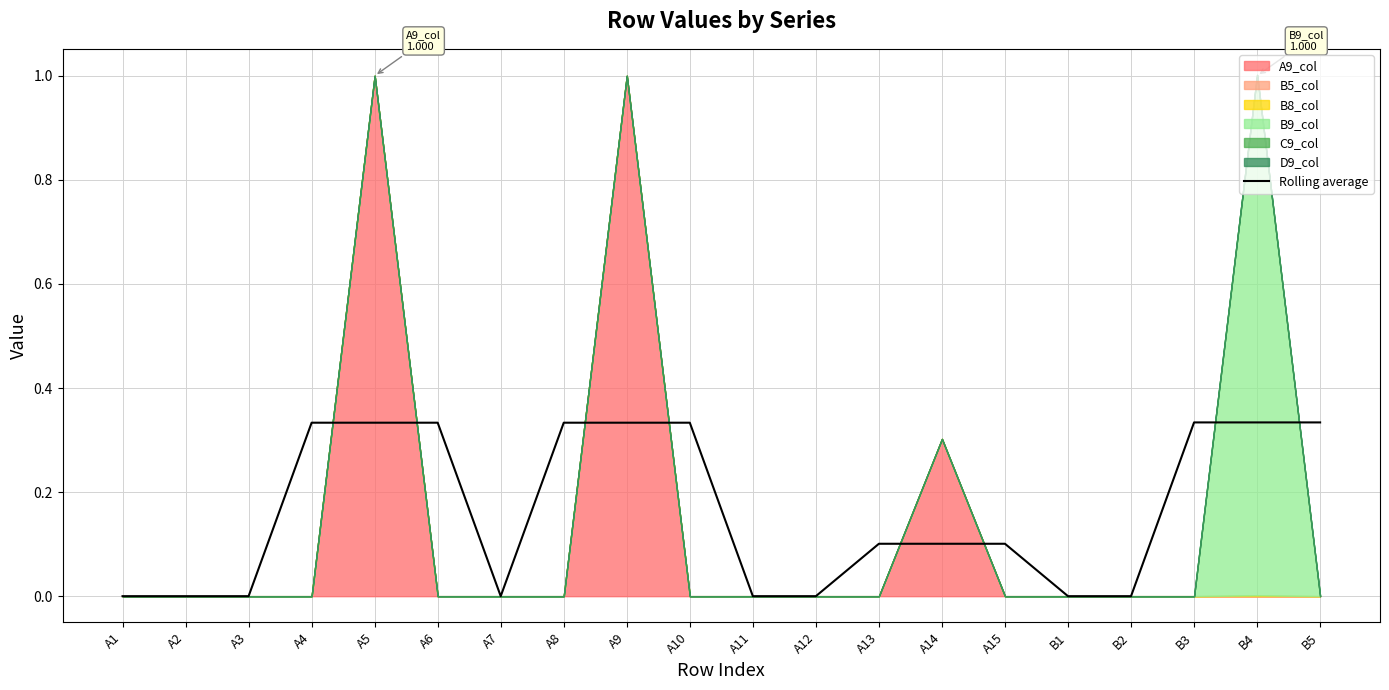

True or false: the data has more than 2 interior local peaks.

False